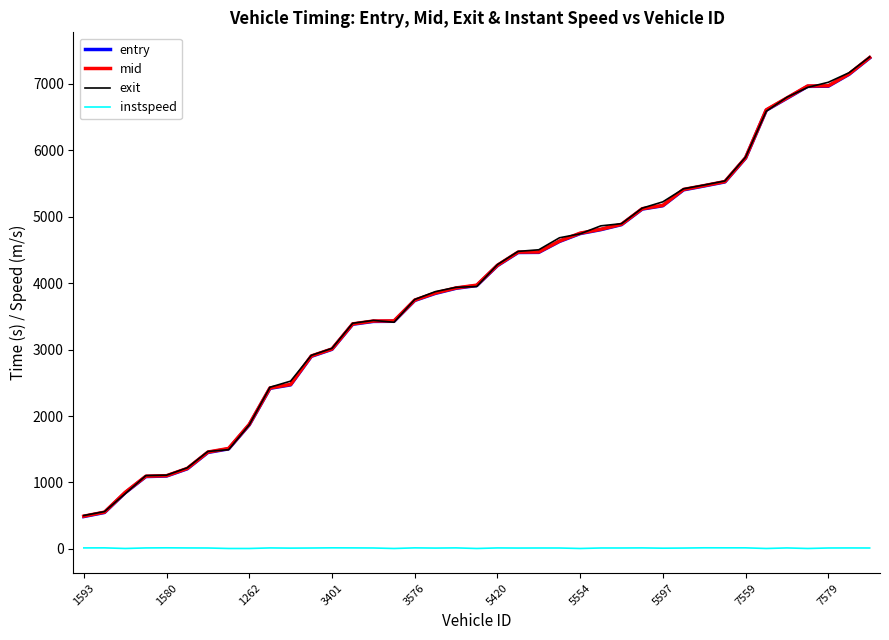

What is the greatest value displayed?

7407.6